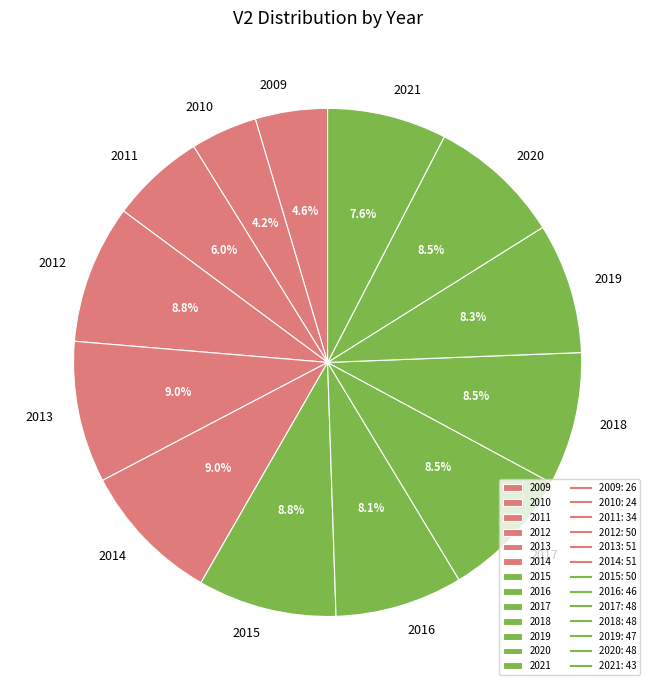

Does 2011 account for over 50% of the chart?

No